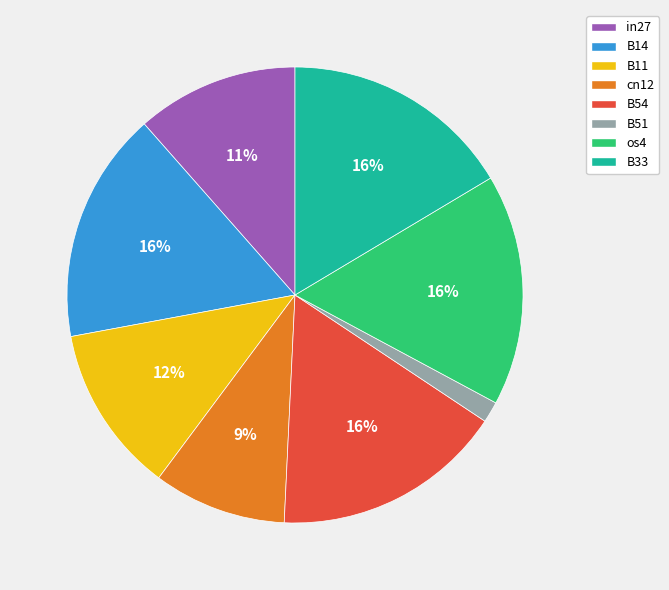

Between B33 and B51, which is larger?

B33